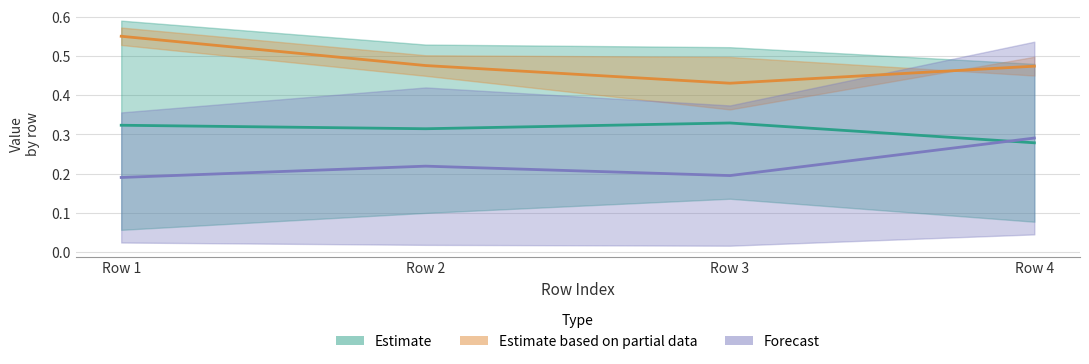

At which label does T5_Je reach its minimum?

Row 1